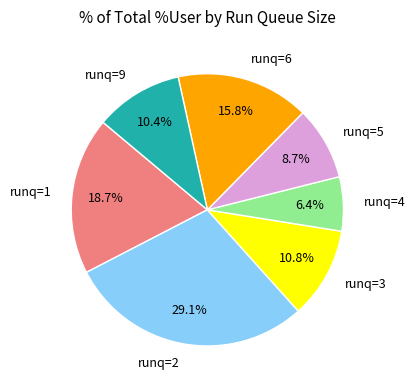

Combined, what portion of the pie is runq=6 and runq=1?

34.5%